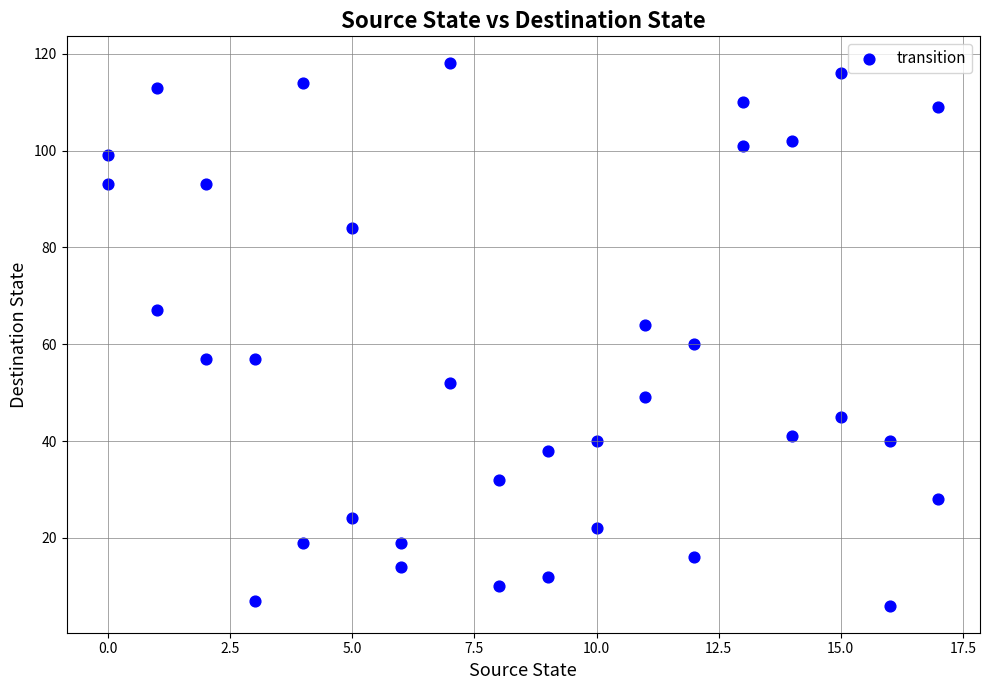

What is the range of X values (max minus min)?

17